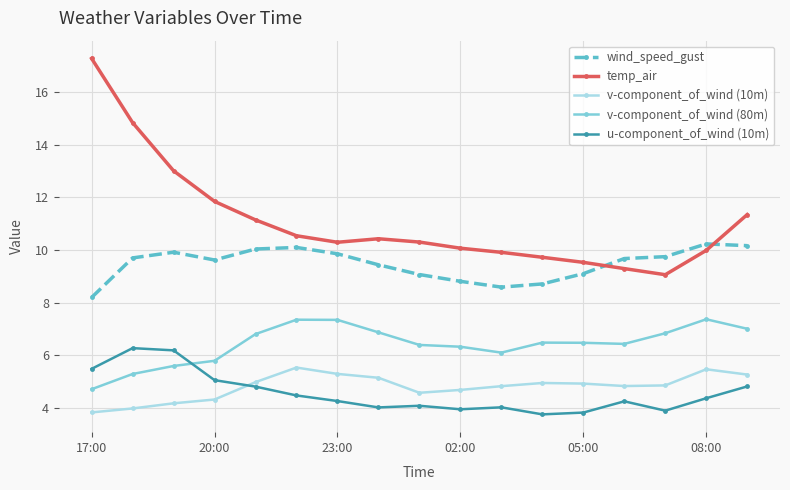

Which series ends up on top after the final intersection of wind_speed_gust and temp_air?

temp_air